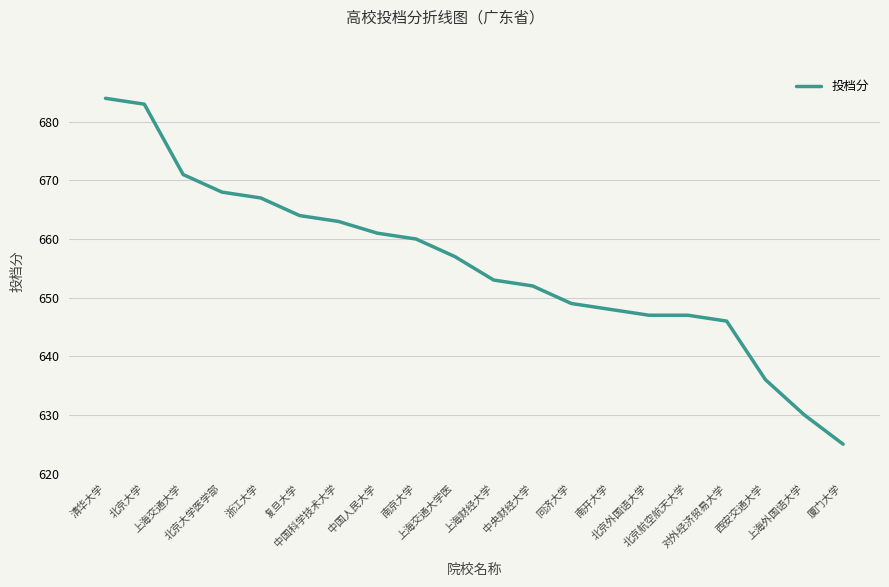

What is the maximum value shown in the chart?

684